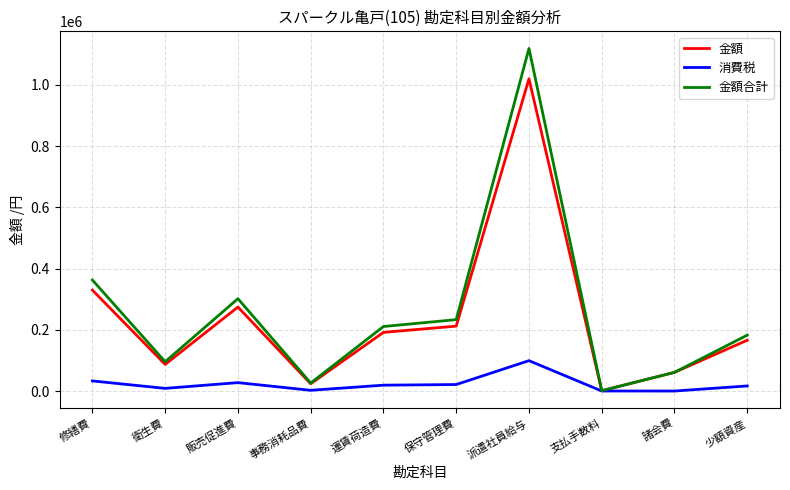

In 消費税, how many points are higher than both neighbors (excluding endpoints)?

2